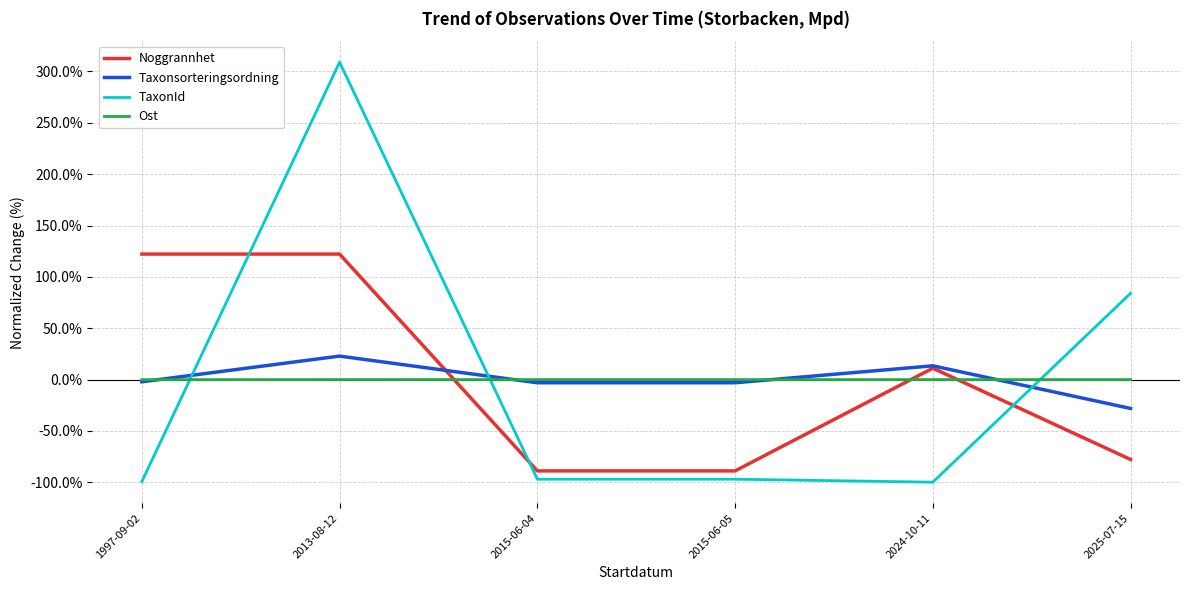

After their last crossing, which series has the higher values: Noggrannhet or TaxonId?

TaxonId